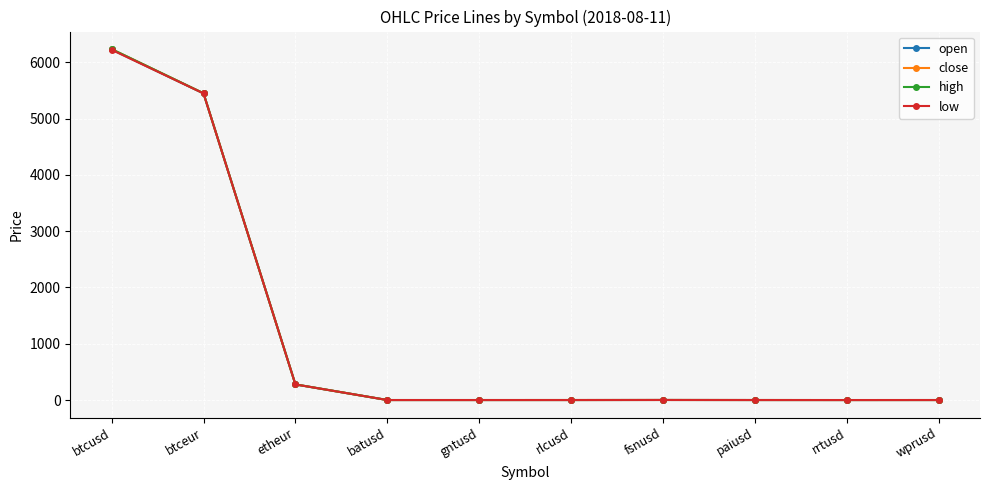

At which category is the sum across all series the highest?

btcusd